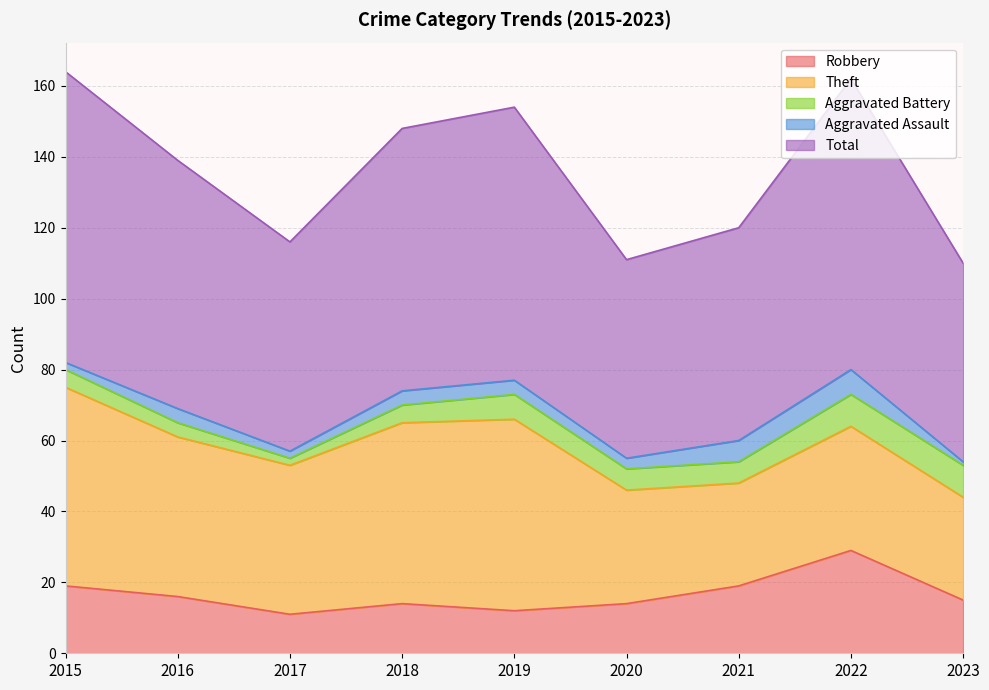

What is the minimum value for Total?

56